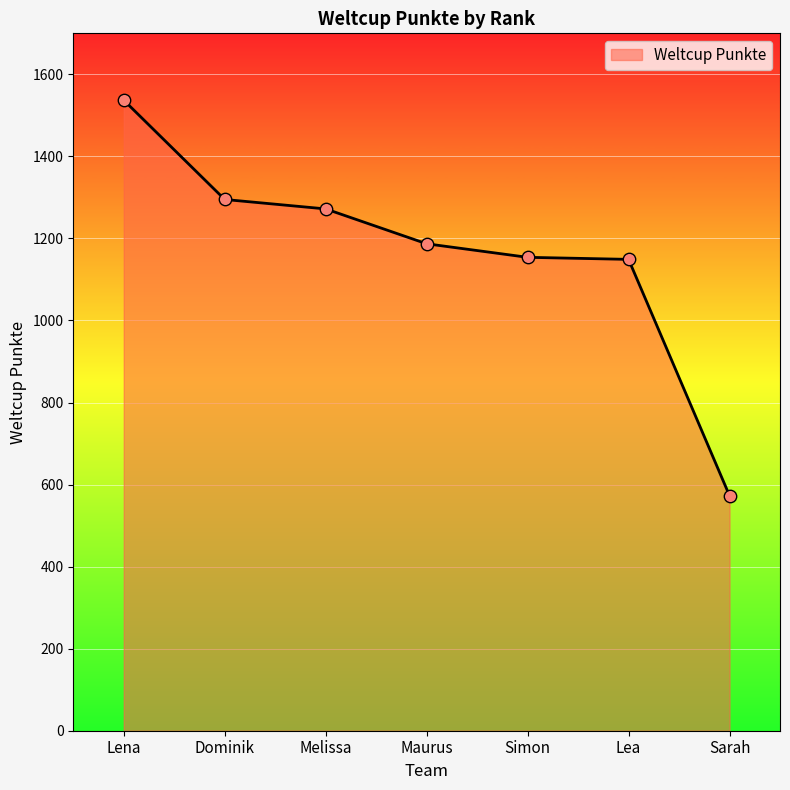

What is the change in value from Lena to Melissa?

-265